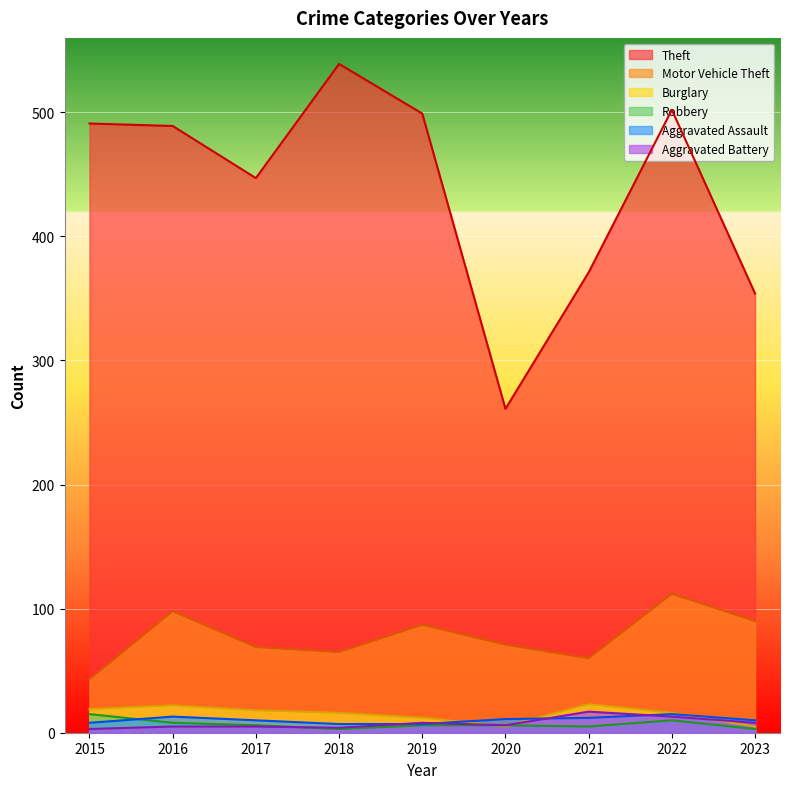

Which label corresponds to the smallest value in the chart?

2018